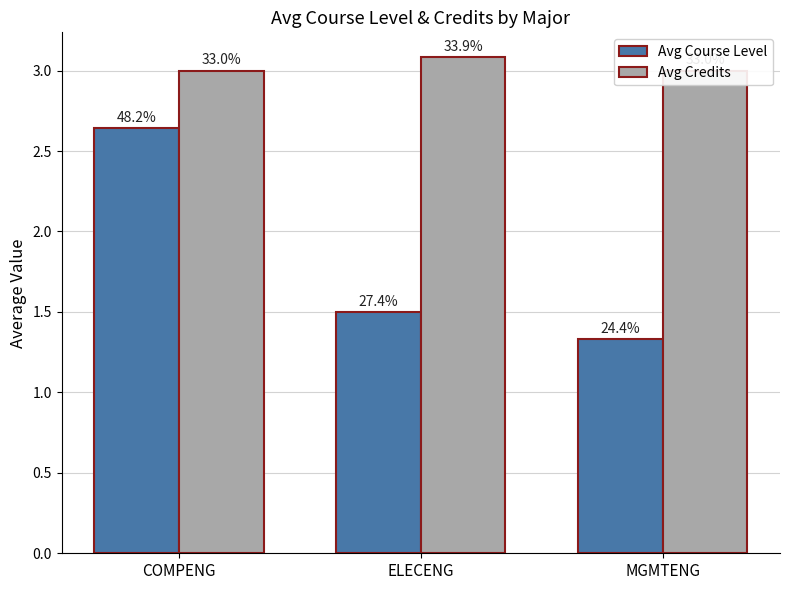

Reading left to right, extract all data points from this chart.

Avg Course Level: 2.6	1.5	1.3
Avg Credits: 3.0	3.1	3.0